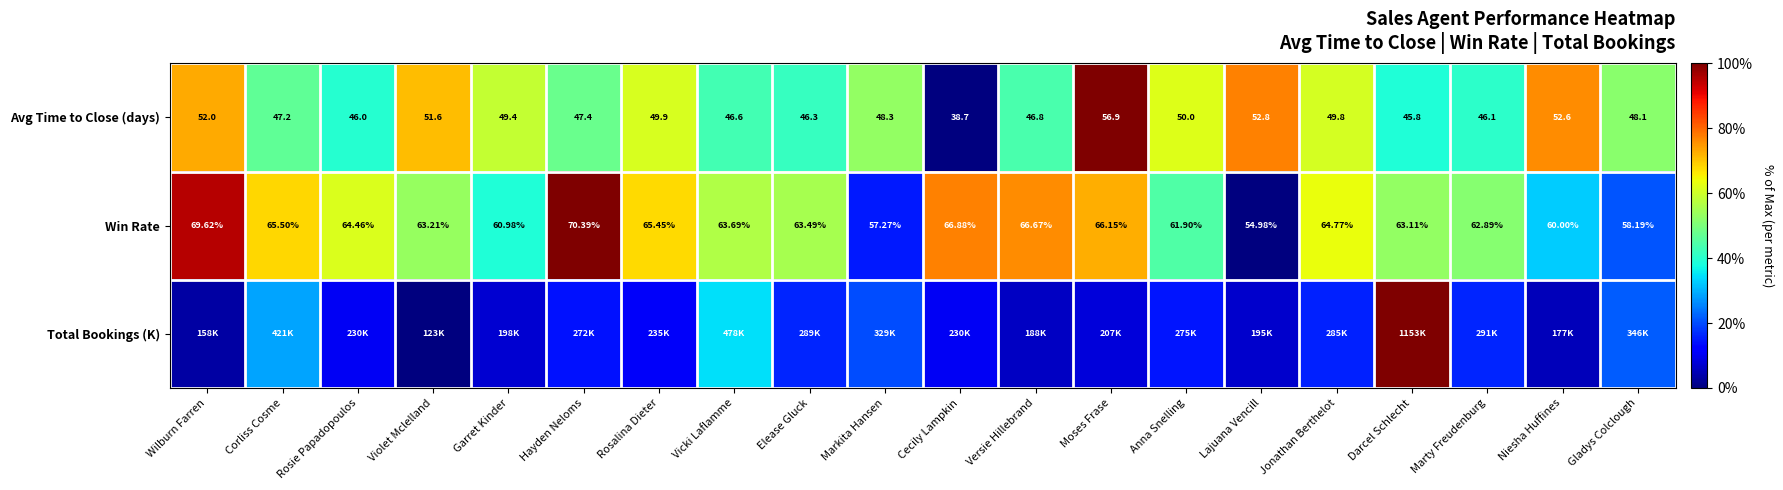

Rank the categories by Win Rate value from lowest to highest.

Lajuana Vencill, Markita Hansen, Gladys Colclough, Niesha Huffines, Garret Kinder, Anna Snelling, Marty Freudenburg, Darcel Schlecht, Violet Mclelland, Elease Gluck, Vicki Laflamme, Rosie Papadopoulos, Jonathan Berthelot, Rosalina Dieter, Corliss Cosme, Moses Frase, Versie Hillebrand, Cecily Lampkin, Wilburn Farren, Hayden Neloms